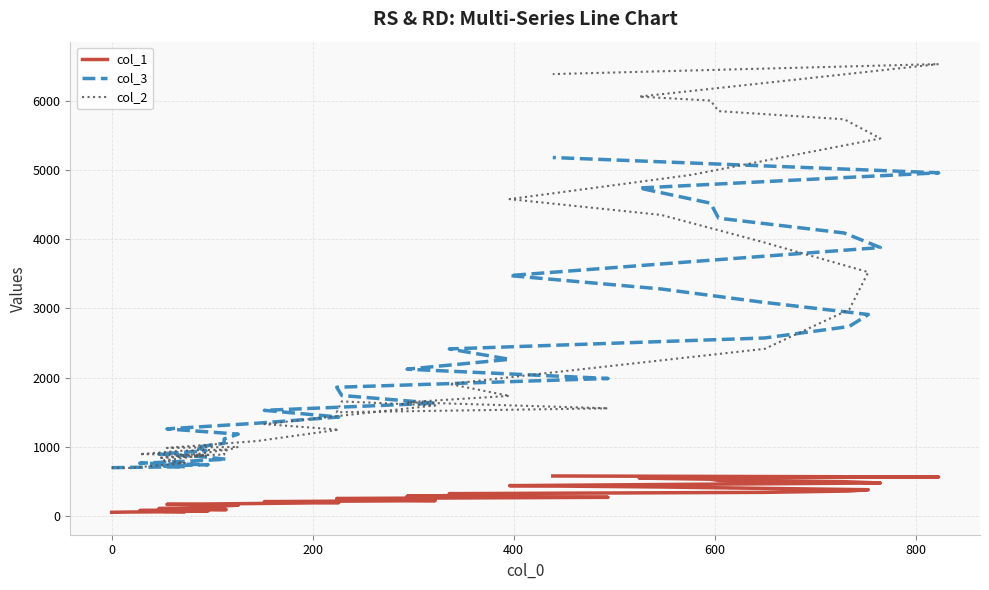

How many times do col_3 and col_2 cross each other?

3